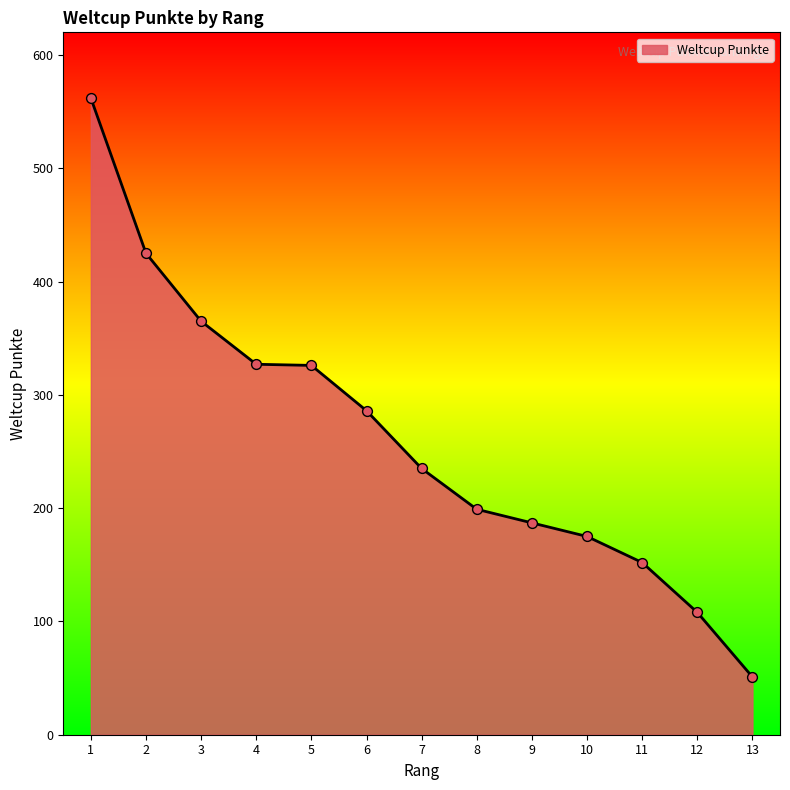

What is the change in value from 2 to 7?

-190